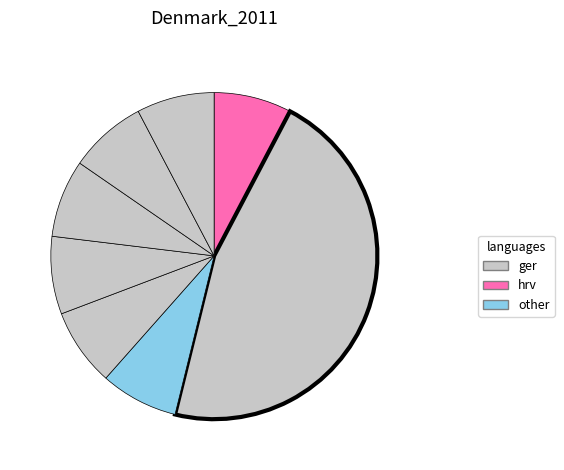

Does any single category account for the majority?

No